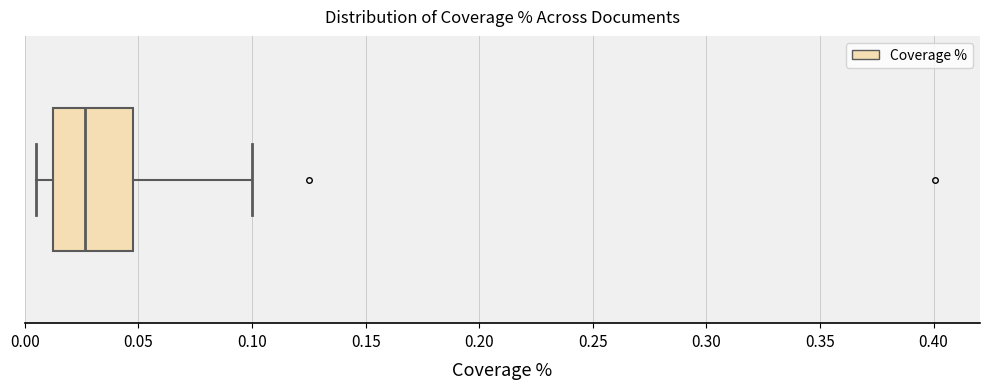

Where does the right whisker of the box end on the x-axis? The values are not printed on the chart, so give them approximately, as read against the axis.

0.100